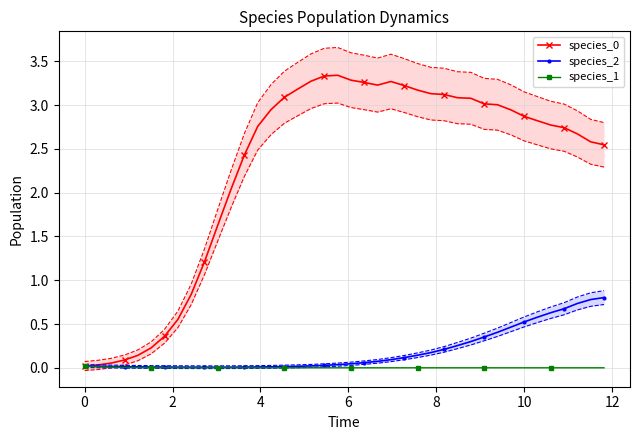

Reading left to right, extract all data points from this chart.

species_0: 0.0	0.0	0.1	0.1	0.1	0.2	0.4	0.6	0.8	1.2	1.6	2.0	2.4	2.8	2.9	3.1	3.2	3.3	3.3	3.3	3.3	3.3	3.2	3.3	3.2	3.2	3.1	3.1	3.1	3.1	3.0	3.0	2.9	2.9	2.8	2.8	2.7	2.7	2.6	2.5
species_2: 0.0	0.0	0.0	0.0	0.0	0.0	0.0	0.0	0.0	0.0	0.0	0.0	0.0	0.0	0.0	0.0	0.0	0.0	0.0	0.0	0.0	0.1	0.1	0.1	0.1	0.1	0.2	0.2	0.3	0.3	0.4	0.4	0.5	0.5	0.6	0.6	0.7	0.7	0.8	0.8
species_1: 0.0	0.0	0.0	0.0	0.0	0.0	0.0	0.0	0.0	0.0	0.0	0.0	0.0	0.0	0.0	0.0	0.0	0.0	0.0	0.0	0.0	0.0	0.0	0.0	0.0	0.0	0.0	0.0	0.0	0.0	0.0	0.0	0.0	0.0	0.0	0.0	0.0	0.0	0.0	0.0